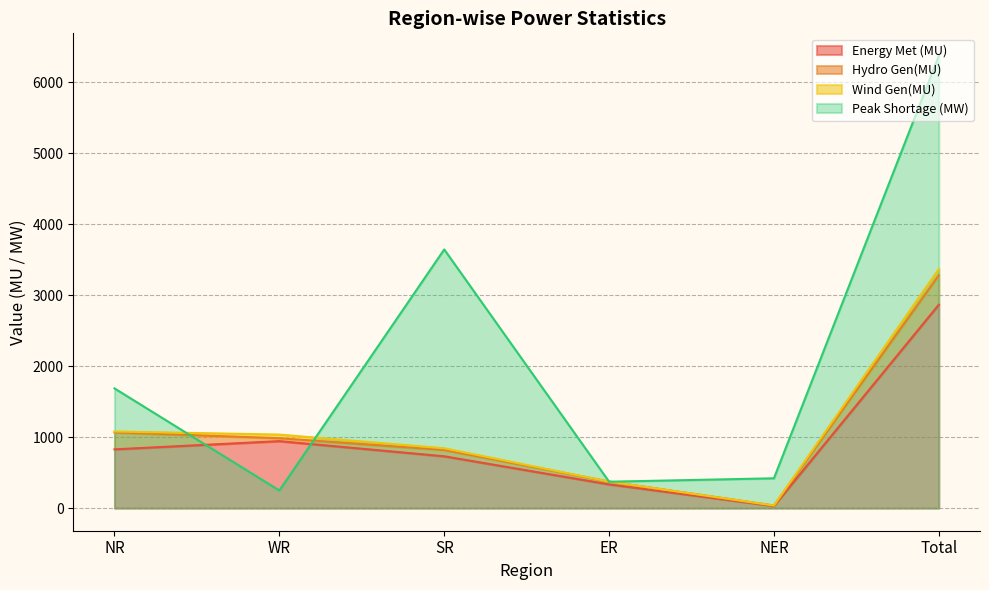

Where does the Energy Met (MU) series first go above 1036?

NR